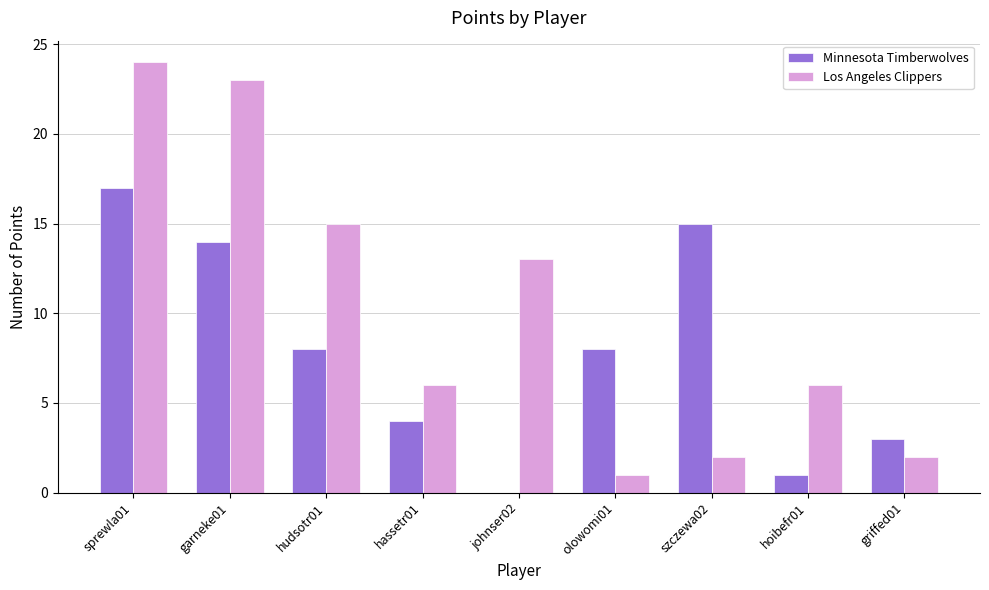

What is the greatest value displayed?

24